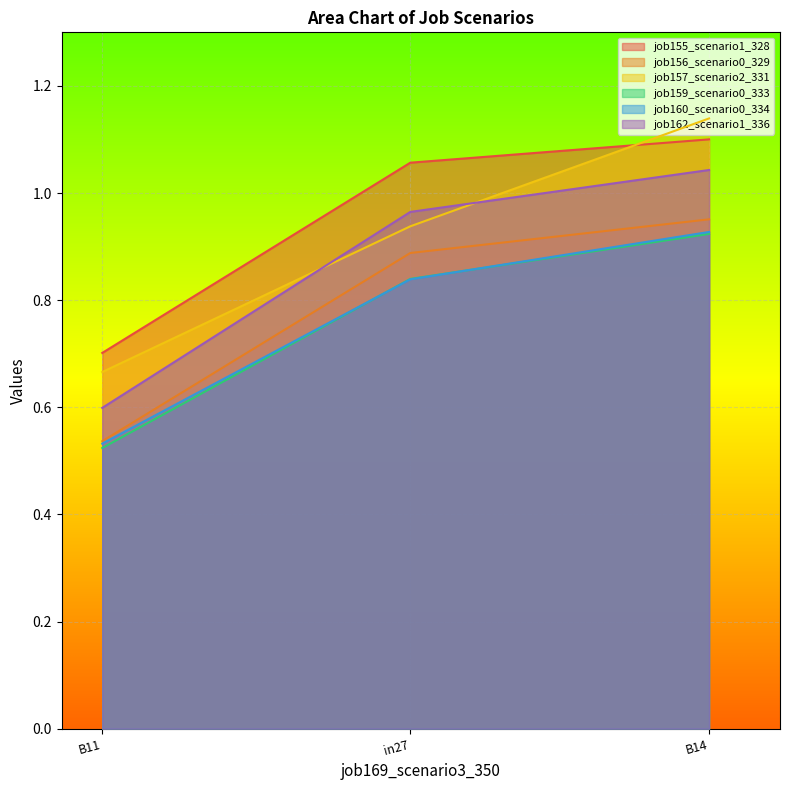

Which series has the largest range (max minus min)?

job157_scenario2_331